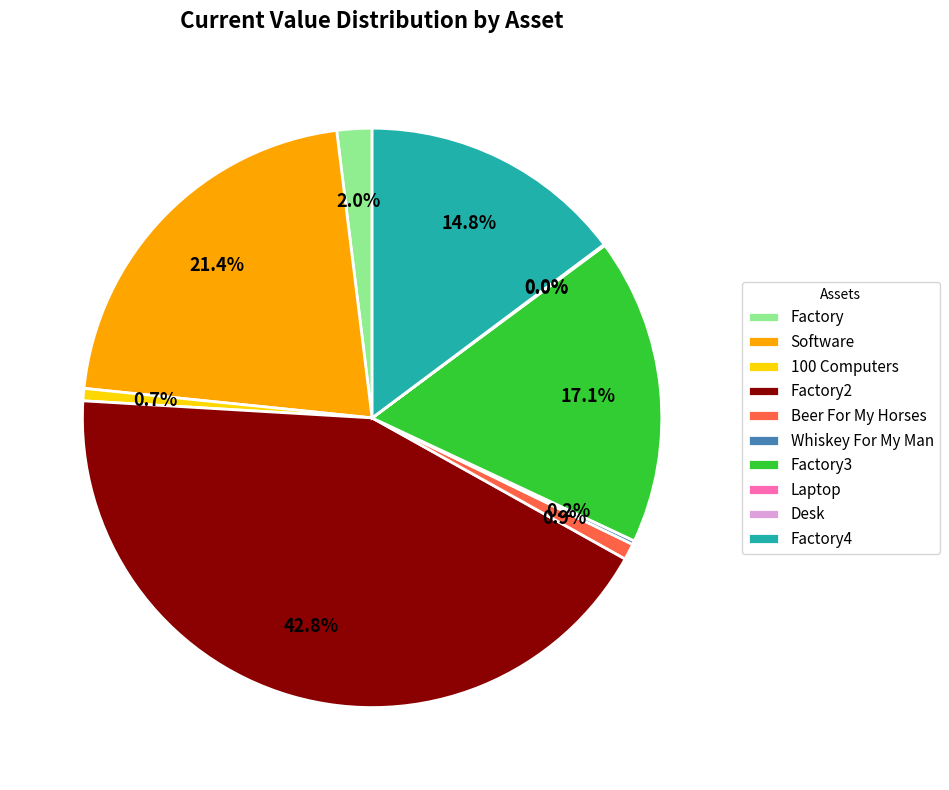

To the nearest percent, what is the difference between the largest and smallest slice percentages?

43%